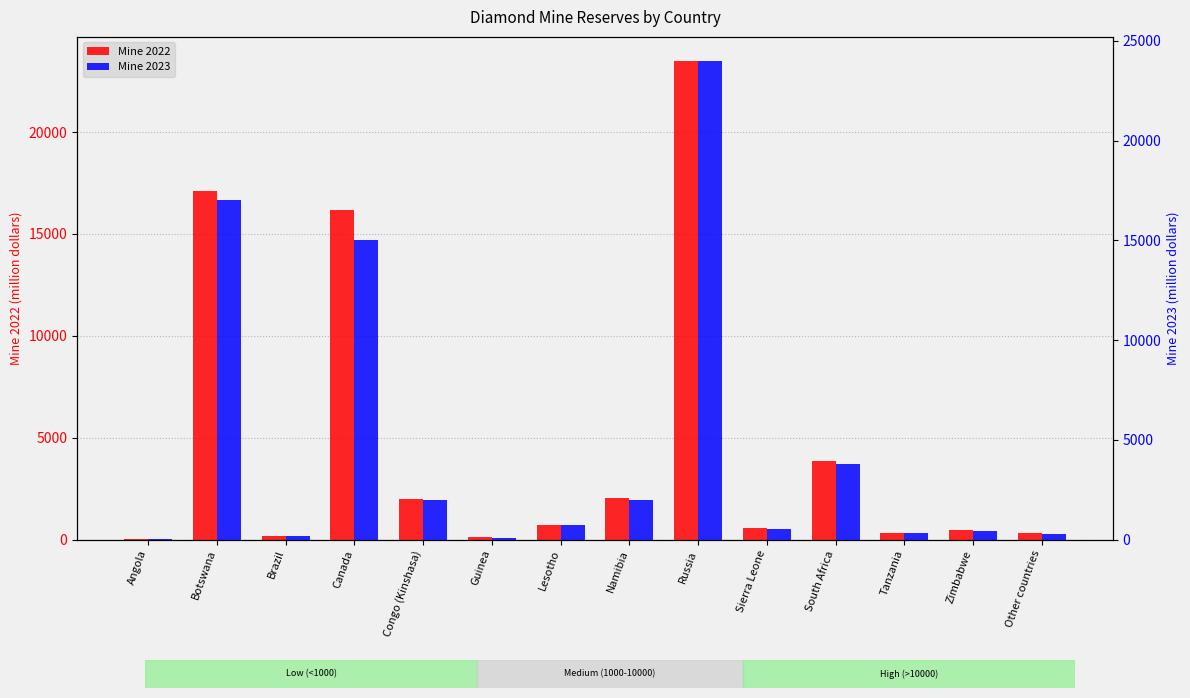

Which has a higher value, Tanzania or Russia?

Russia